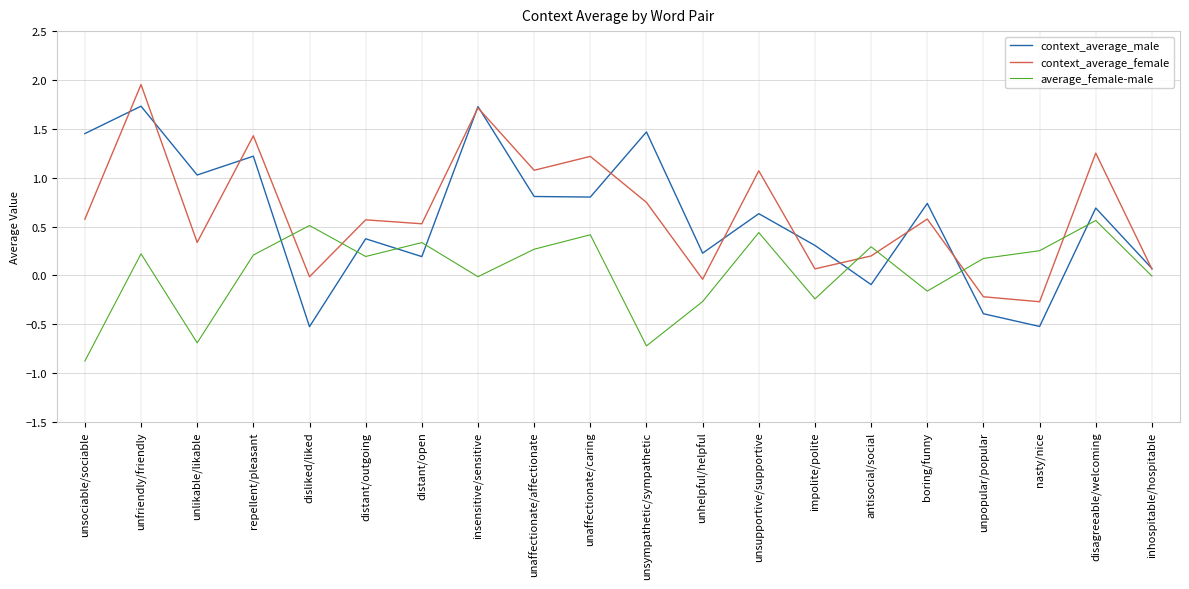

Rank the series by their maximum value, from highest to lowest.

context_average_female, context_average_male, average_female-male